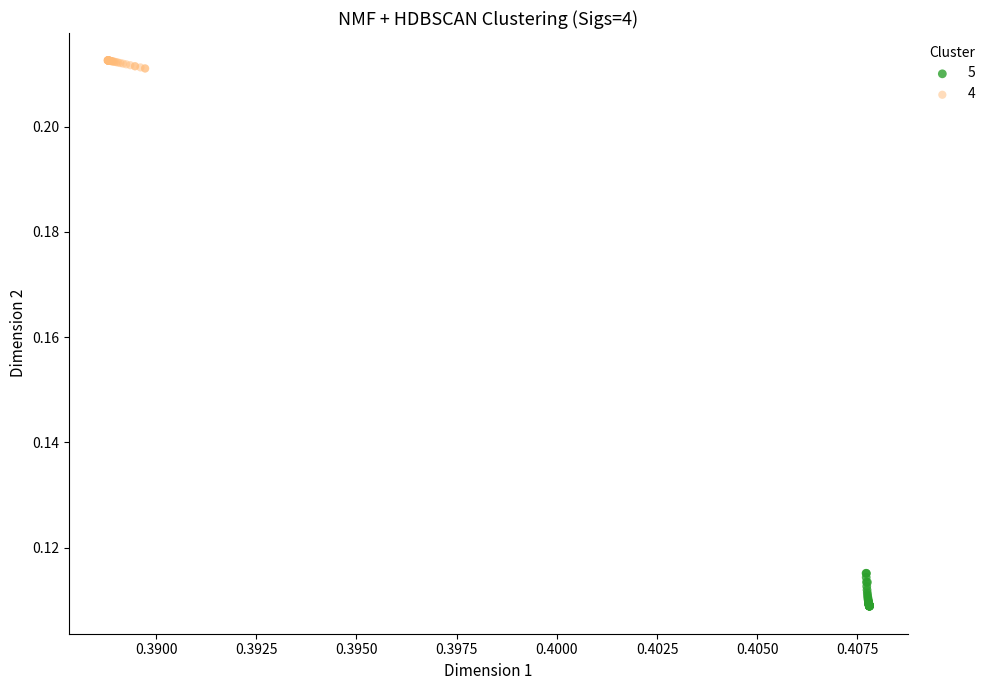

What are all the series names shown in the legend?

5, 4